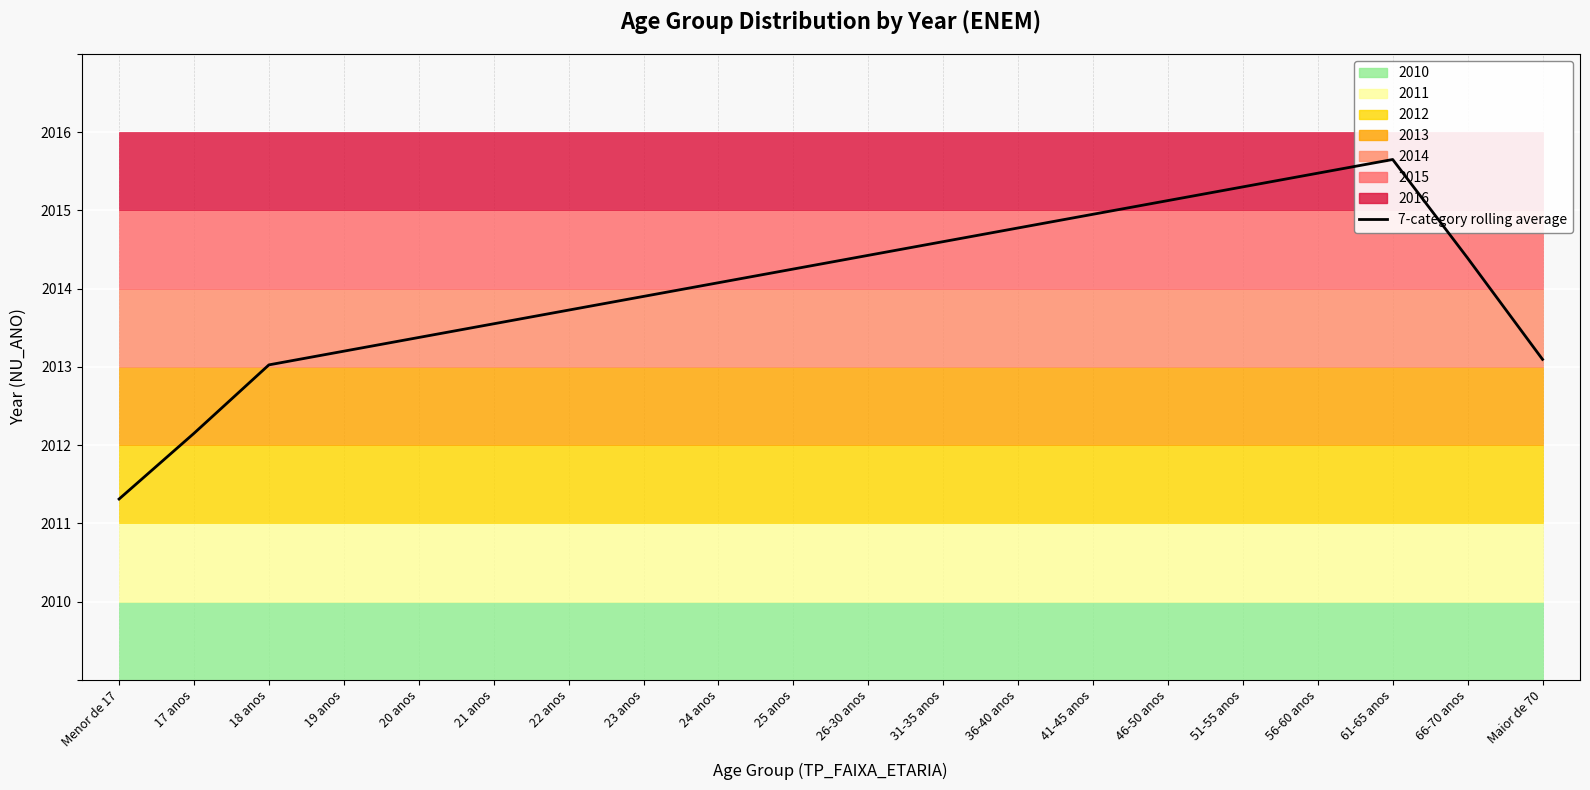

Where is the first local maximum?

61-65 anos